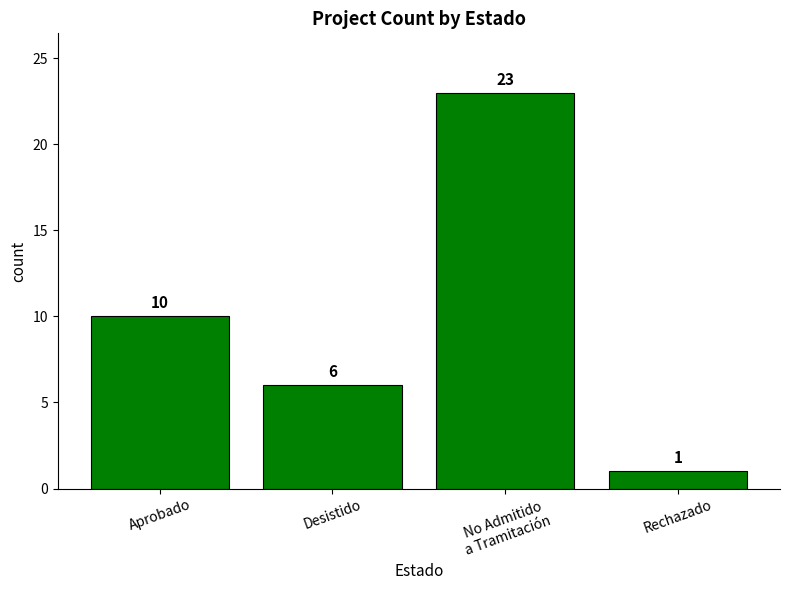

What value does the data have at Desistido, to the nearest 10?

10